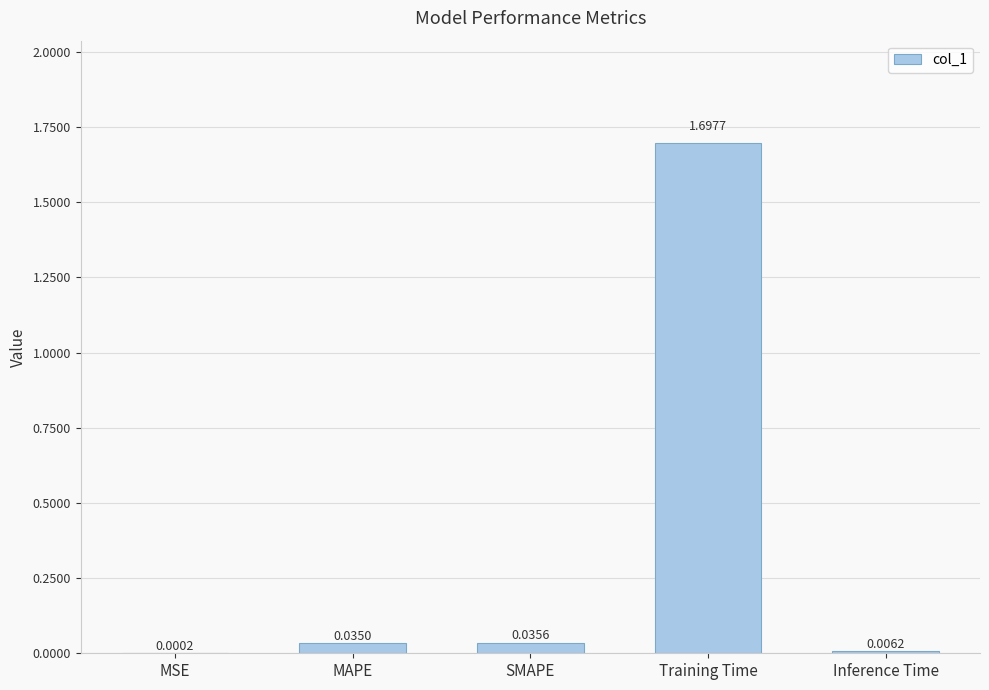

Read the value at Training Time.

1.7